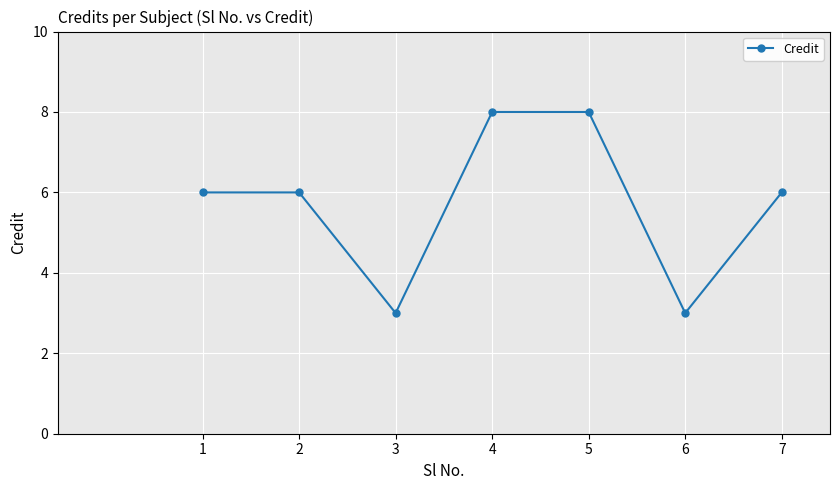

How many lines are shown in the chart?

1